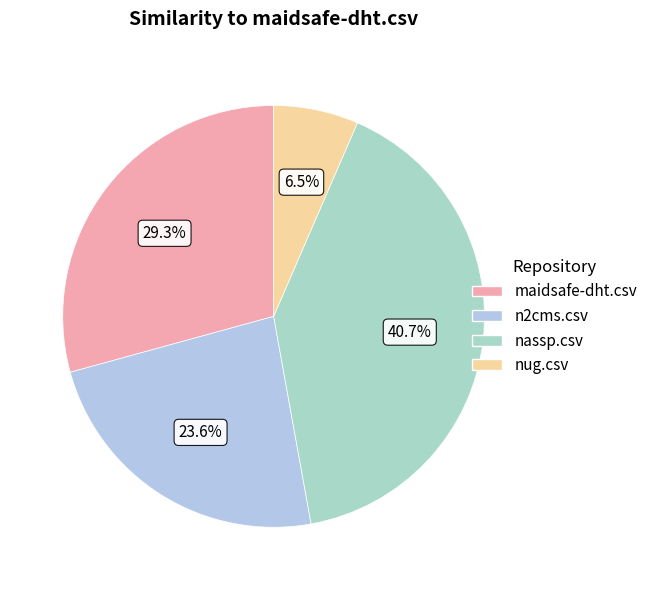

Which slice is the largest?

nassp.csv